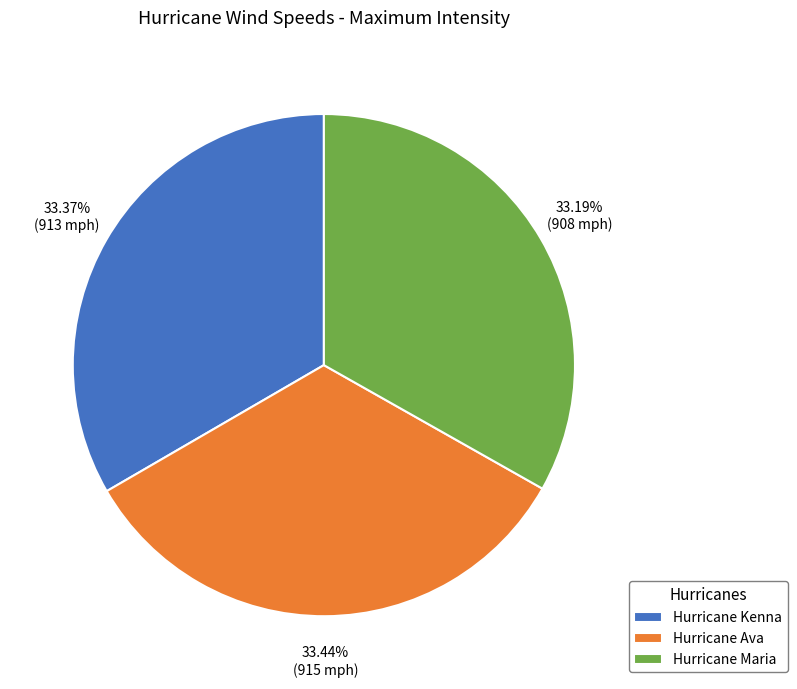

Do Hurricane Maria and Hurricane Kenna together represent more than half of the pie?

Yes